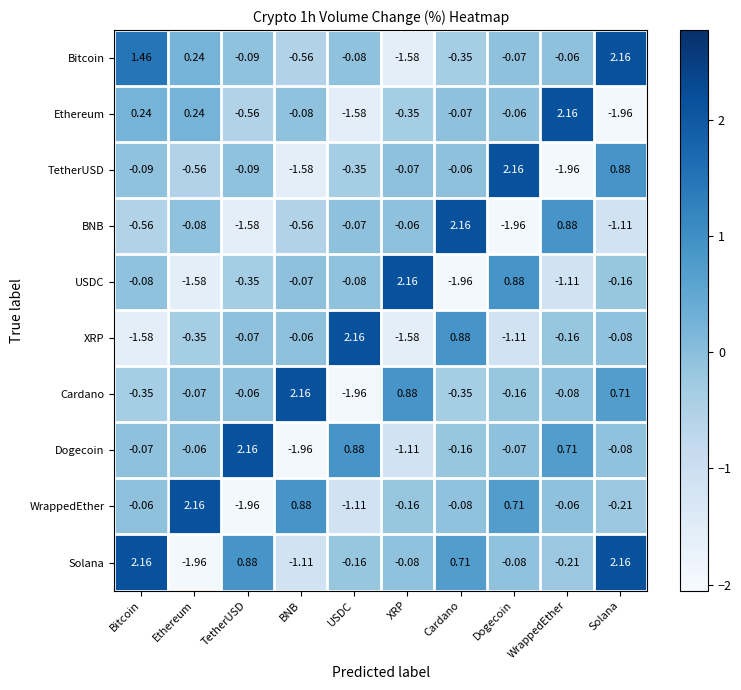

At which label does TetherUSD reach its peak?

Dogecoin